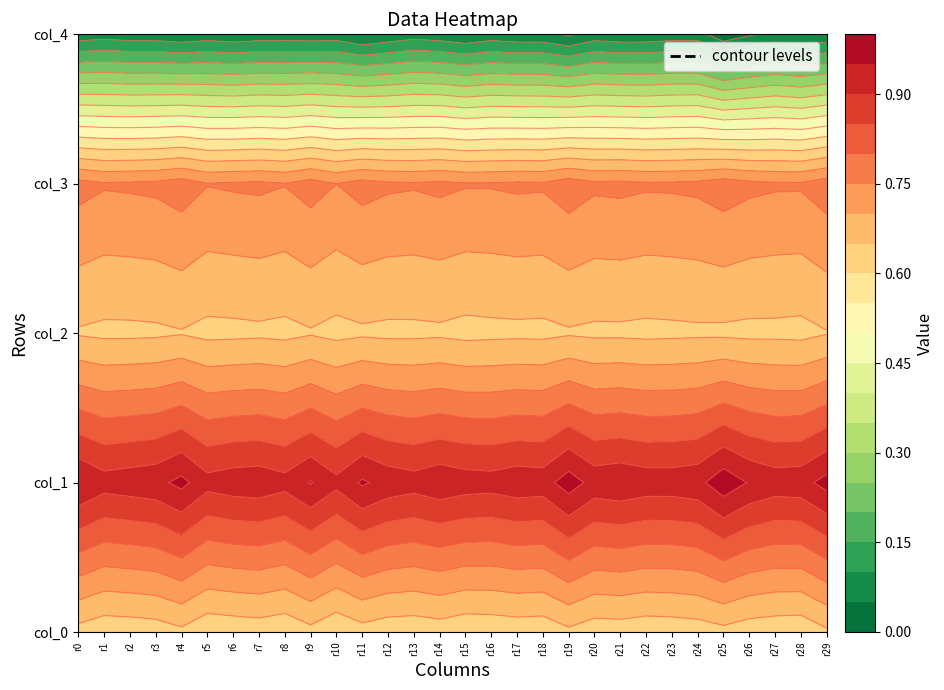

The col_3 series shows 0.8 at 10. True or false?

True